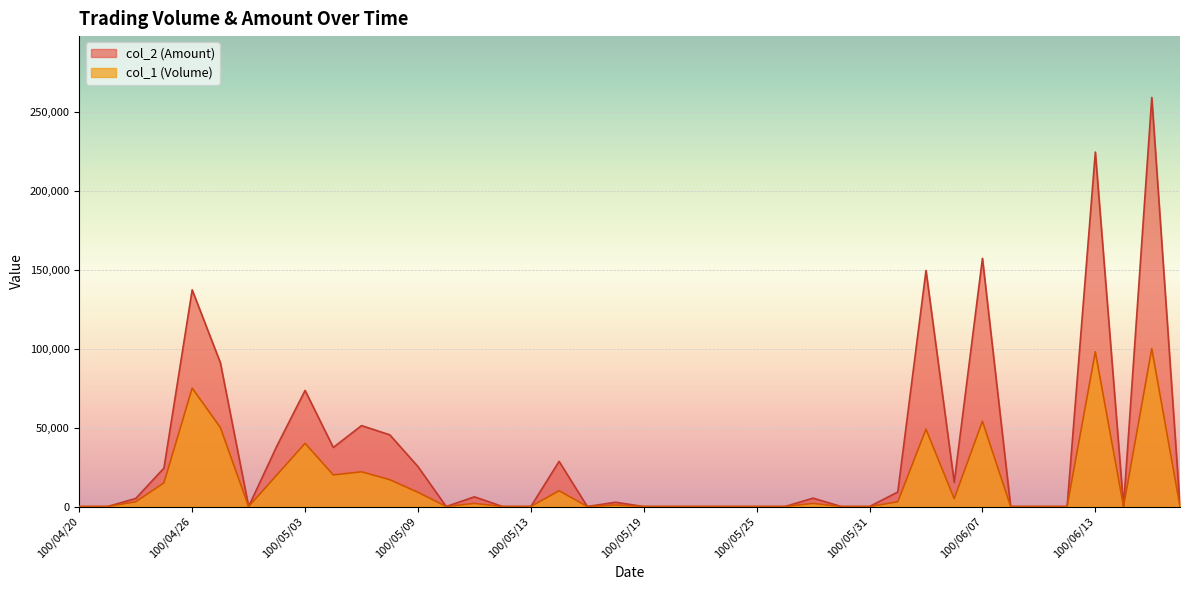

Which category has the lowest value in the col_1 (Volume) series?

100/04/20